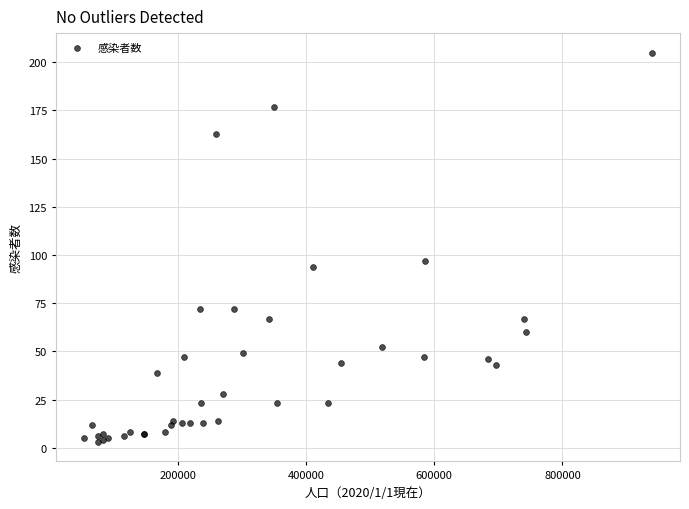

What Y value in the scatter plot is closest to 104?

97